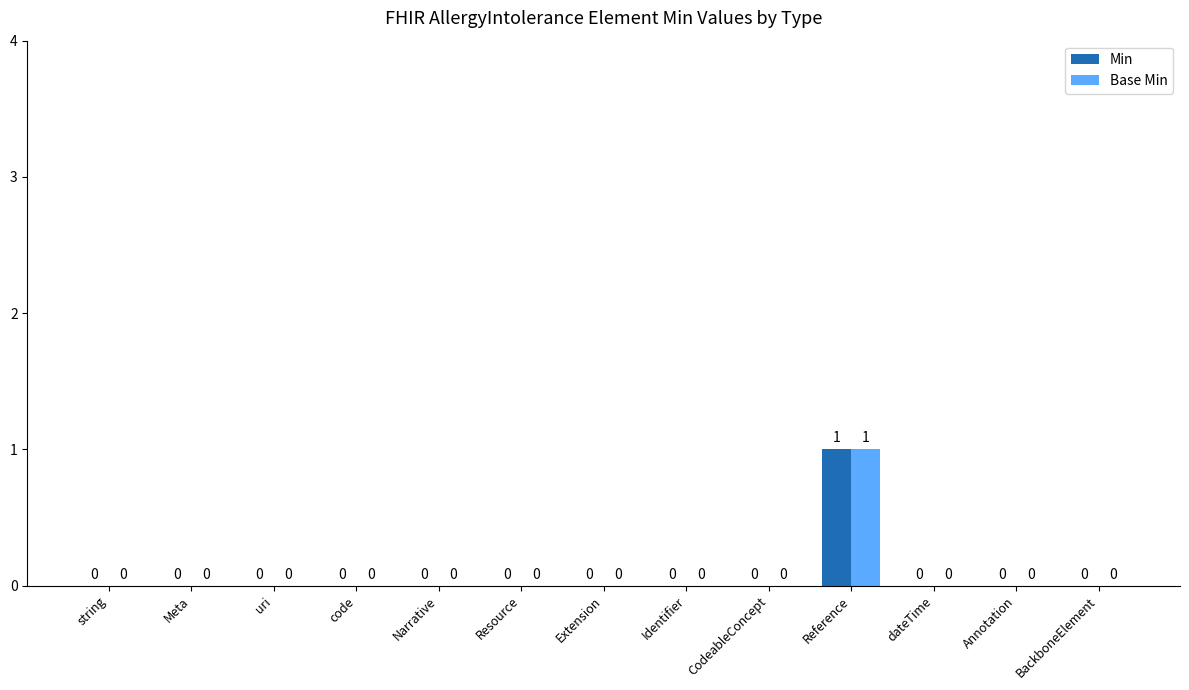

Which label corresponds to the largest value in the chart?

Reference